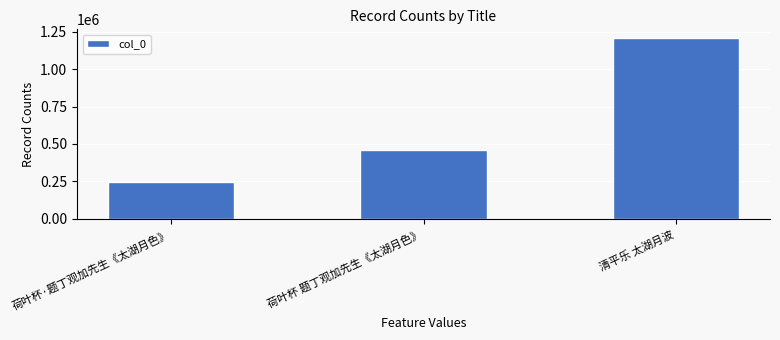

At which label is the value closest to 727027?

荷叶杯 题丁观加先生《太湖月色》